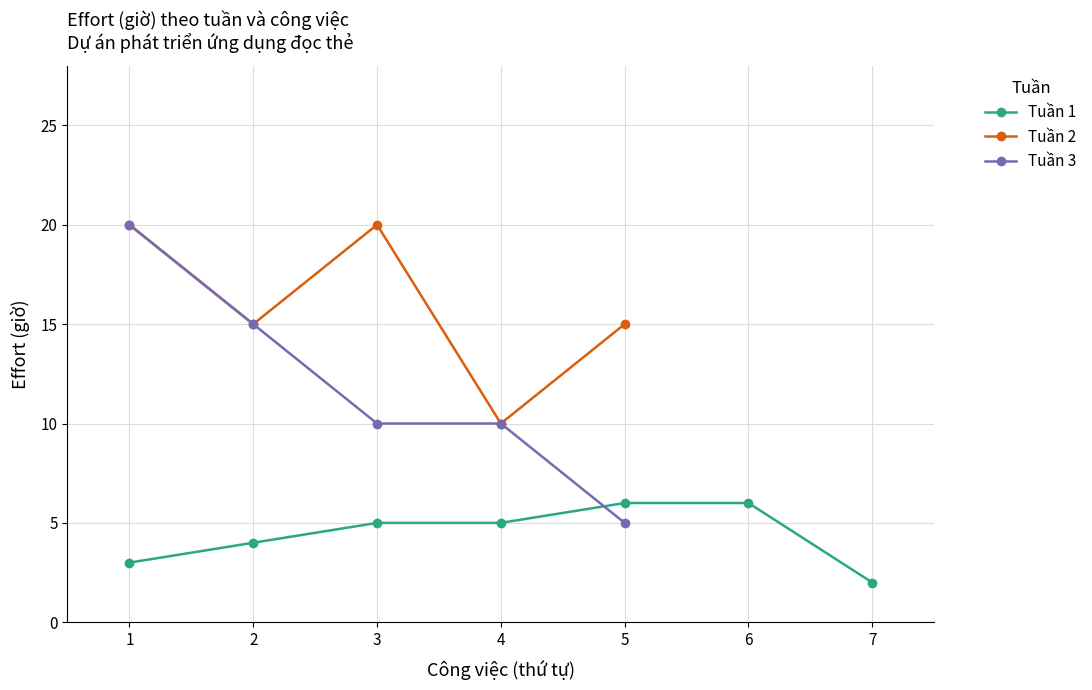

The Tuần 3 series shows 8 at 2. True or false?

False